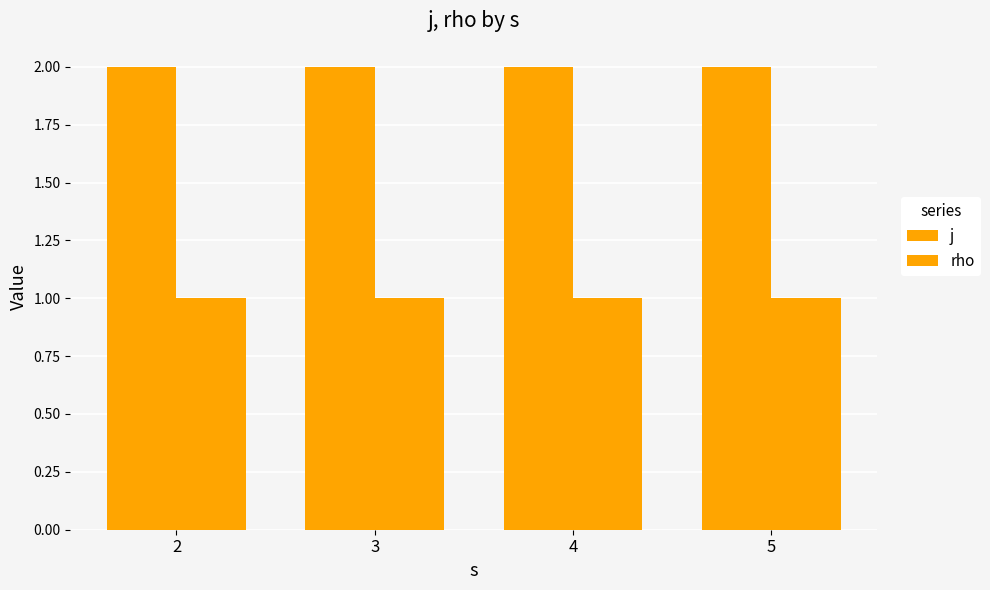

How many bars are there in total?

8